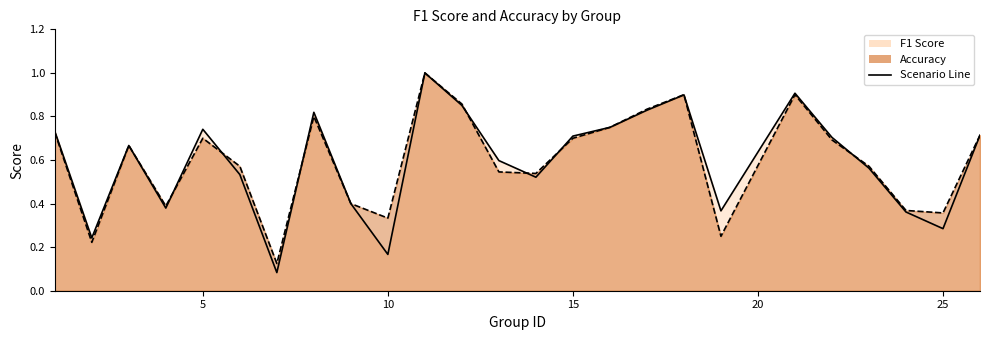

What is the difference between the maximum and minimum values in the accuracy series?

0.9